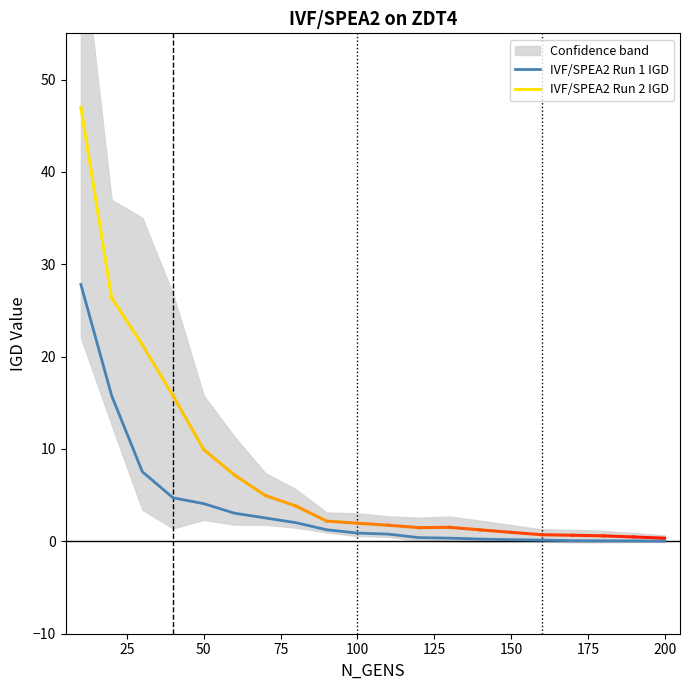

At which category does the chart reach its minimum across all series?

200